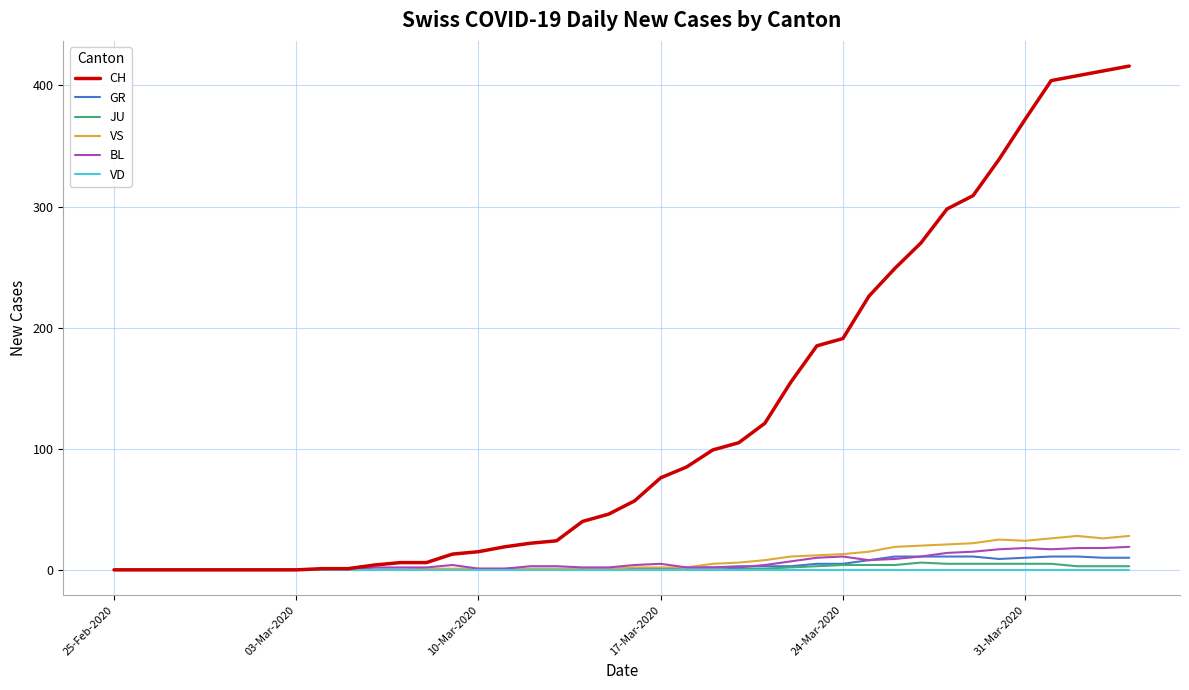

Which series has the largest total across all categories?

CH